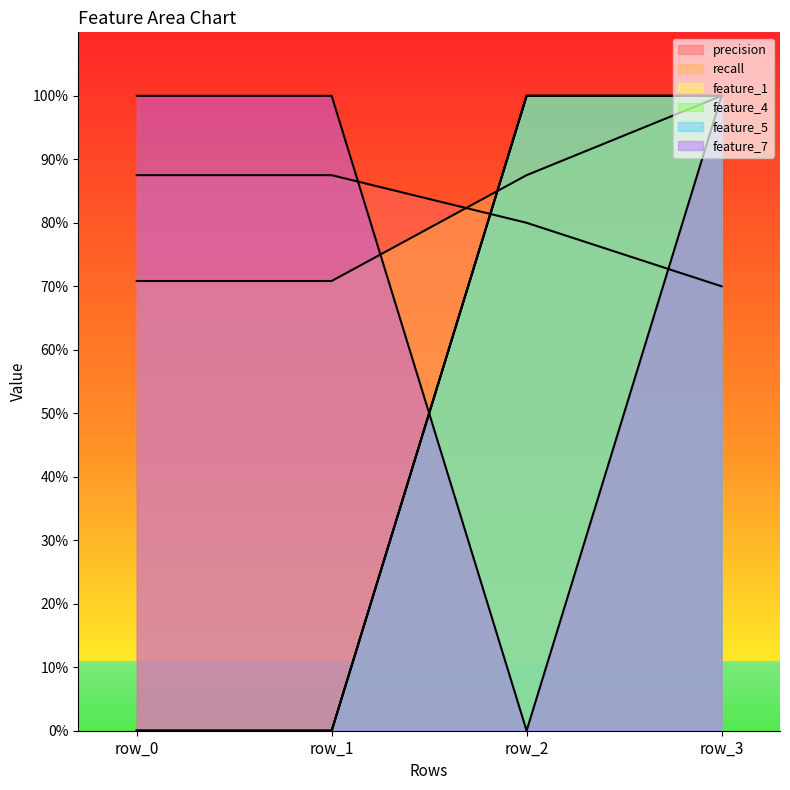

Which series has the largest total across all categories?

recall